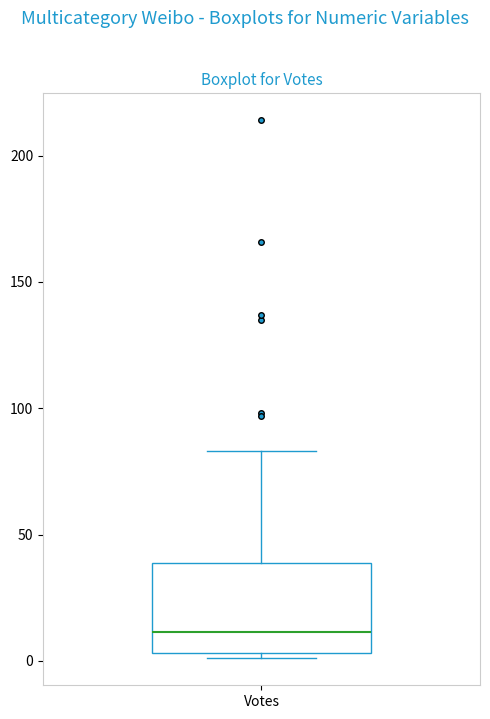

Transcribe this box plot: give where the median line is, the range the box spans, and where the two whiskers end, as read against the y-axis. The values are not printed on the chart, so give them approximately, as read against the axis.

median 10, box 5 to 40, whiskers 0 to 85